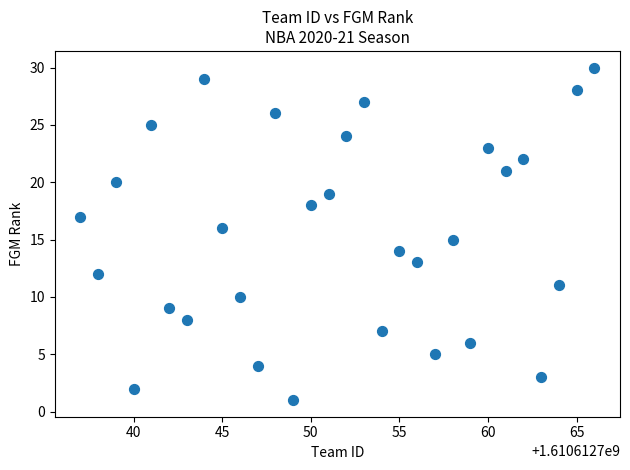

What is the range of X values (max minus min)?

29